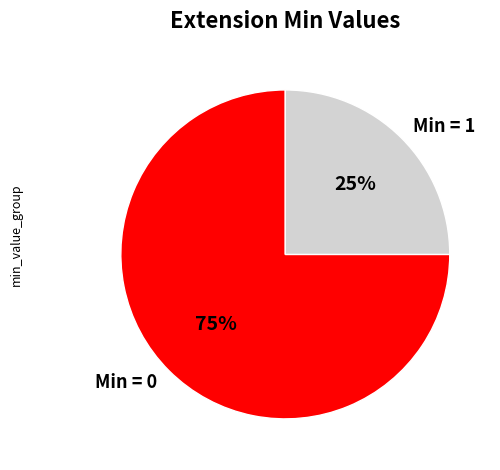

Rank the categories by value from lowest to highest.

Min = 1, Min = 0